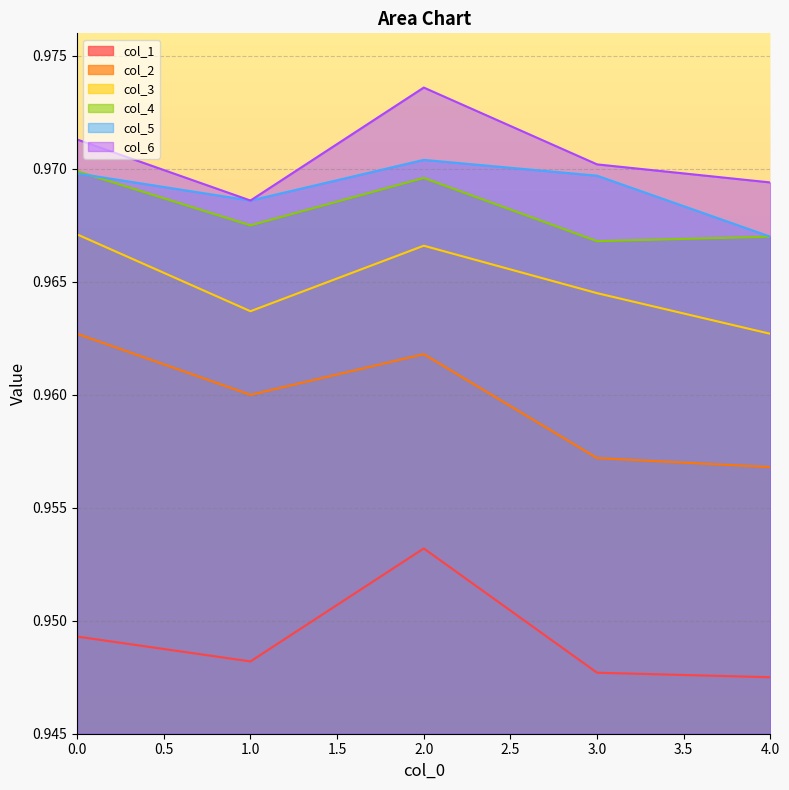

Is the value of col_6 at 3.0 greater than the value of col_4 at 3.0?

Yes